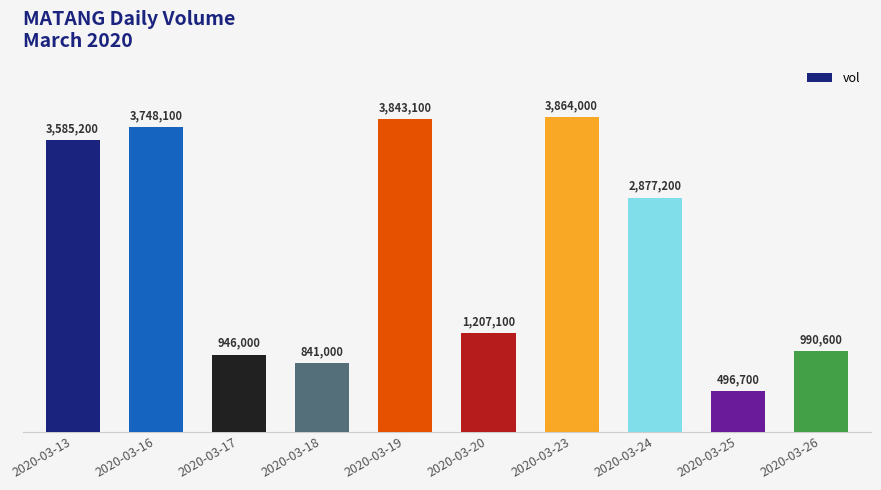

Are the bars horizontal?

No